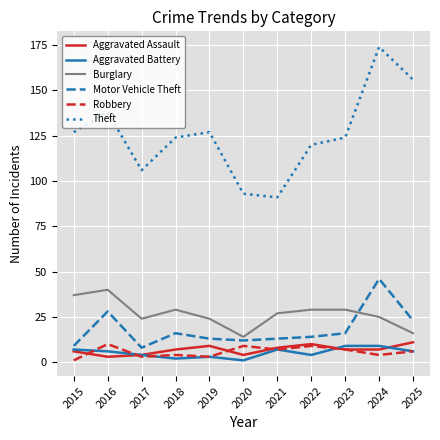

Which series changed the most between 2017 and 2020?

Theft